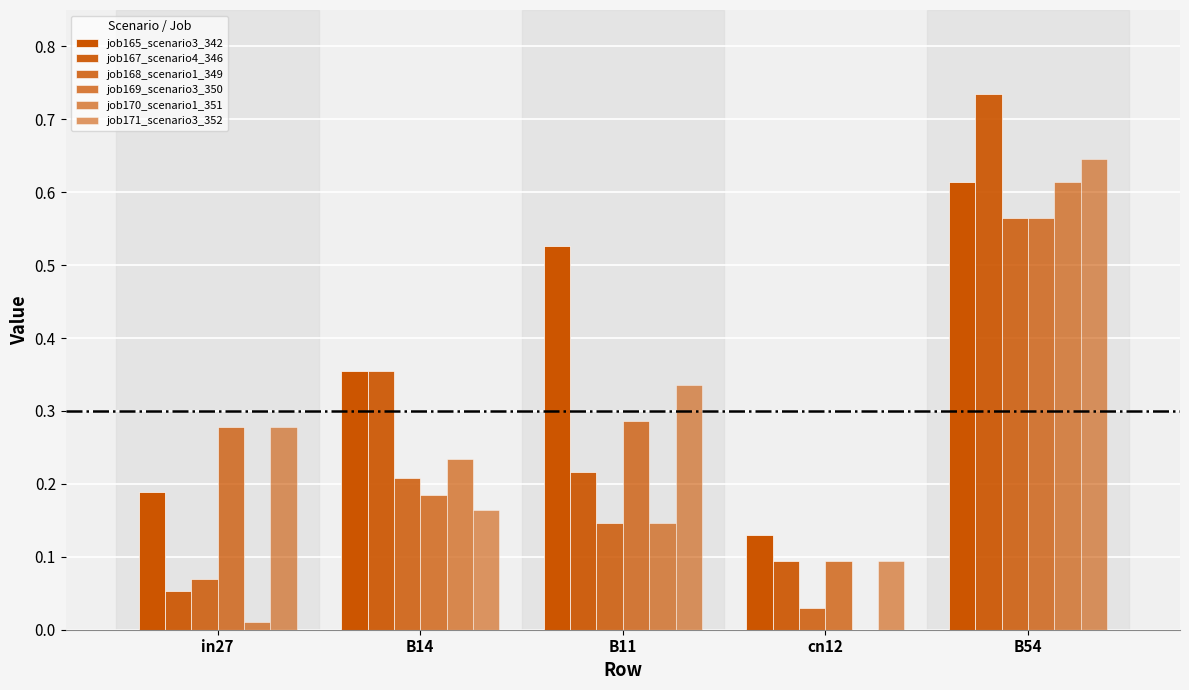

How many categories are shown in the chart?

5